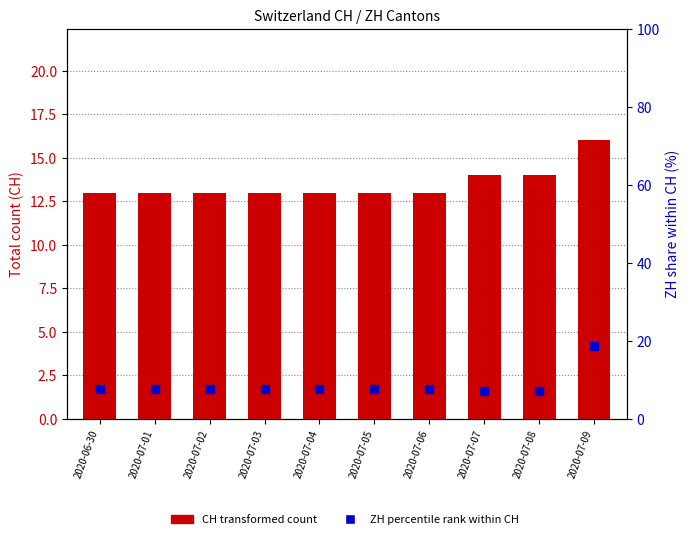

Which series reaches the minimum Y coordinate?

ZH share % within CH